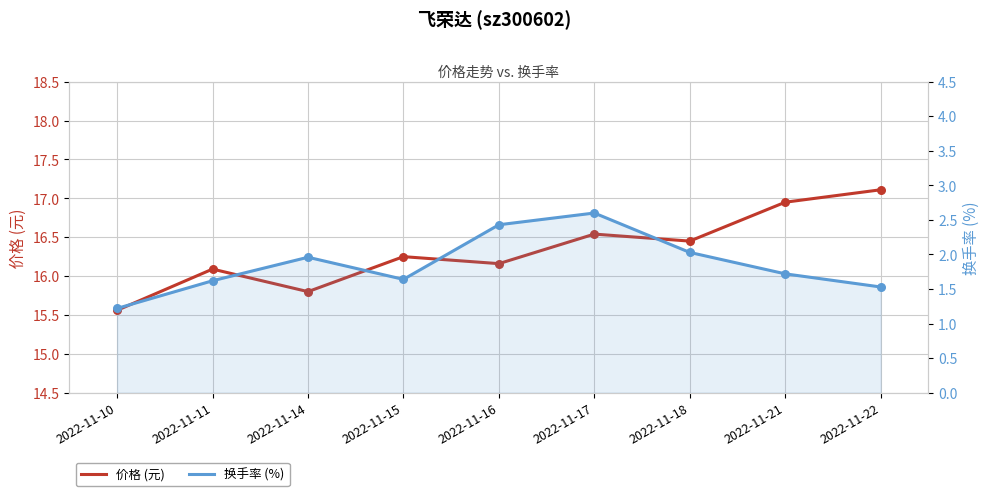

Which series has the widest spread of Y values?

价格 (元)